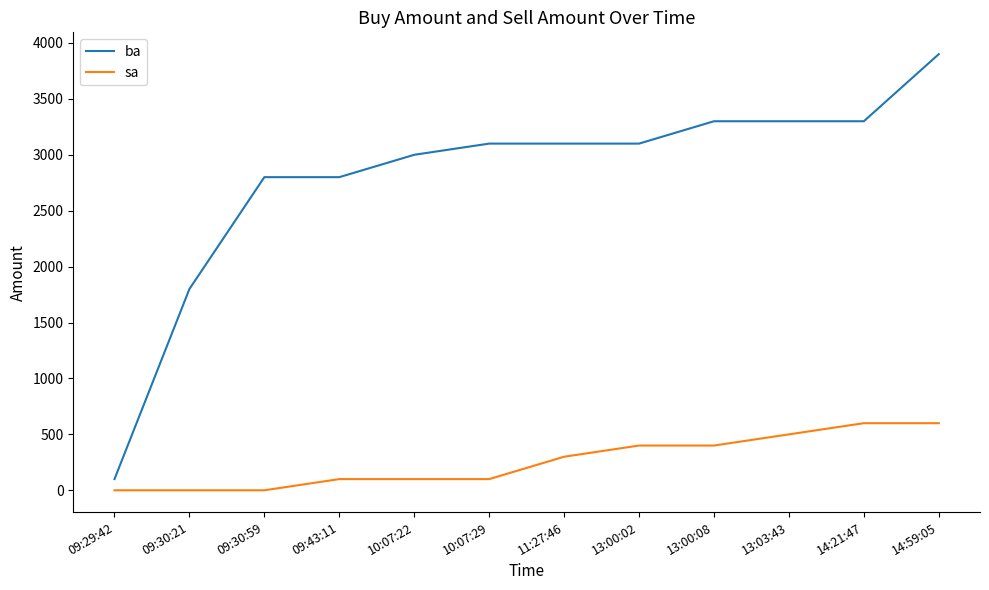

Which series has the largest total across all categories?

ba